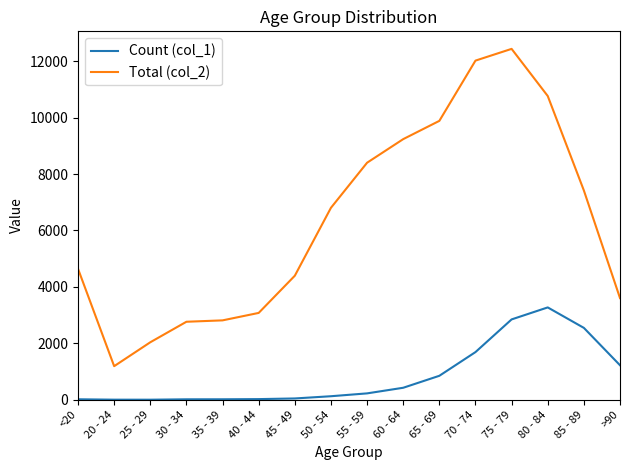

True or false: Count (col_1) has more than 0 interior local peaks.

True